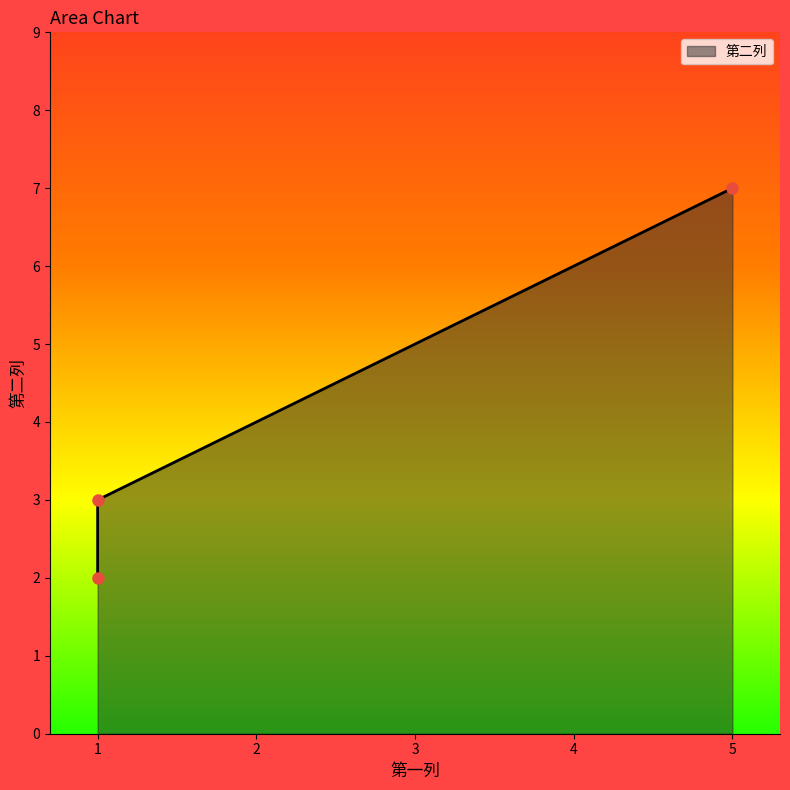

The chart shows a value of 3 at 1. True or false?

False